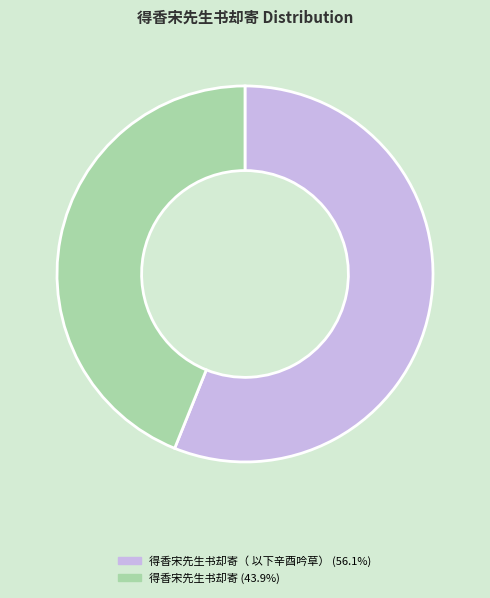

Does any single category account for the majority?

Yes